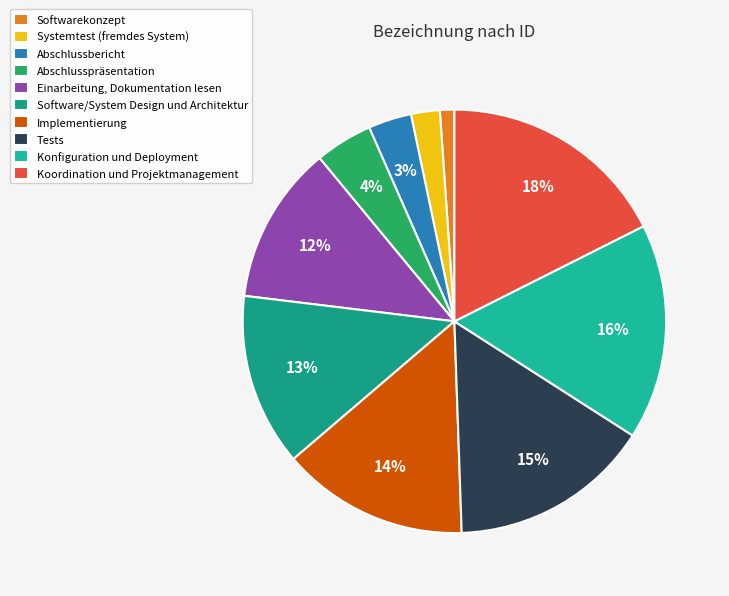

How many segments does this pie chart have?

10